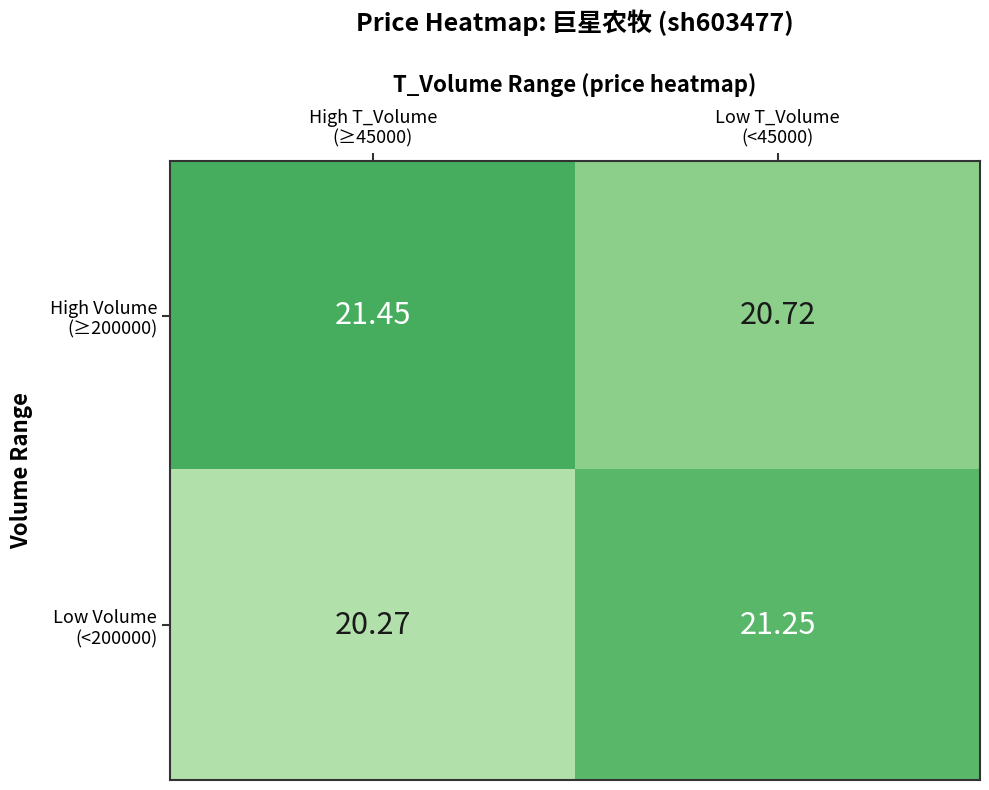

How many series are shown in this chart?

2